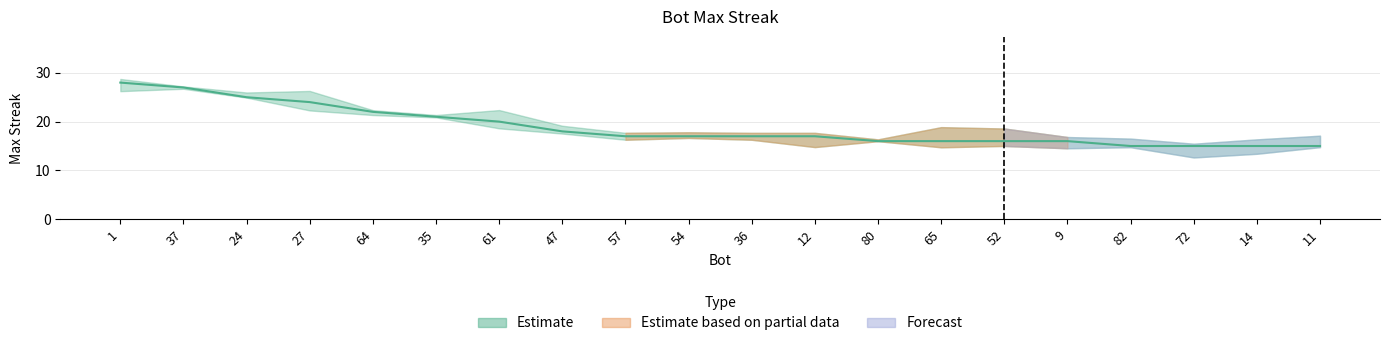

Which has a higher value, 14 or 1?

1